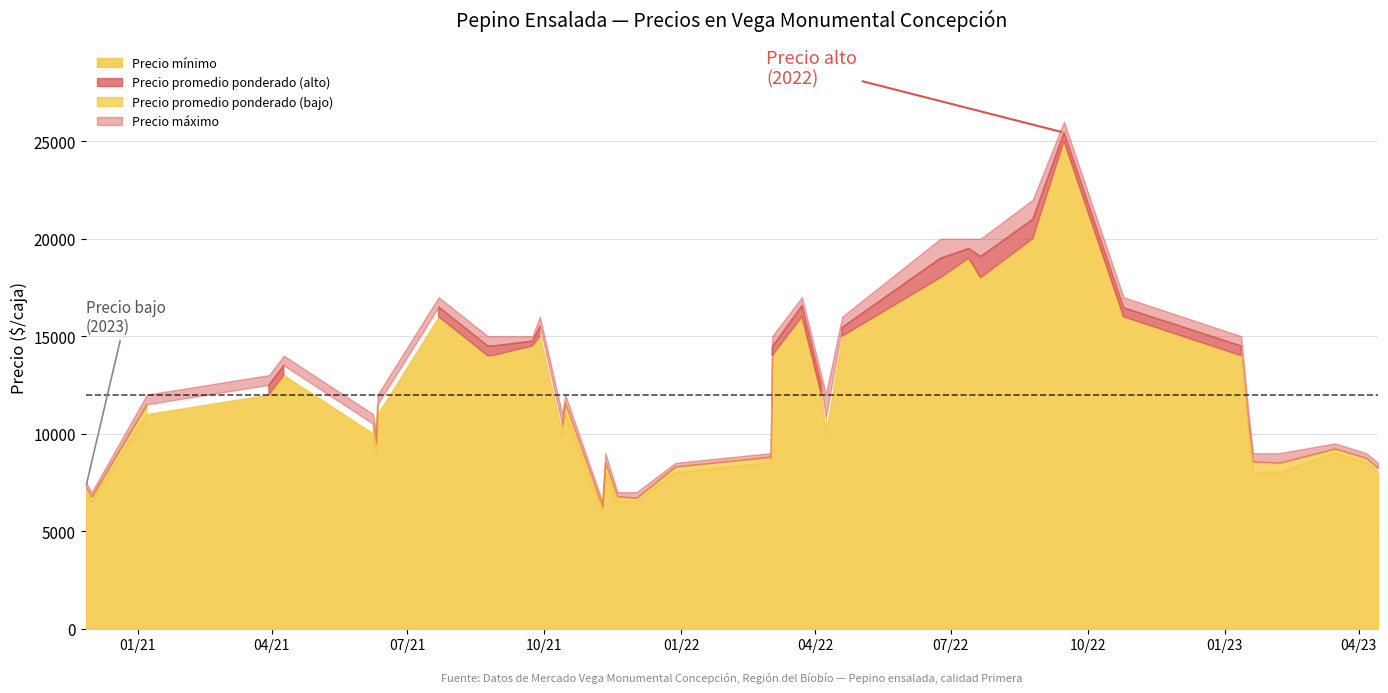

What is the difference between the maximum and minimum values in the Precio promedio ponderado series?

19194